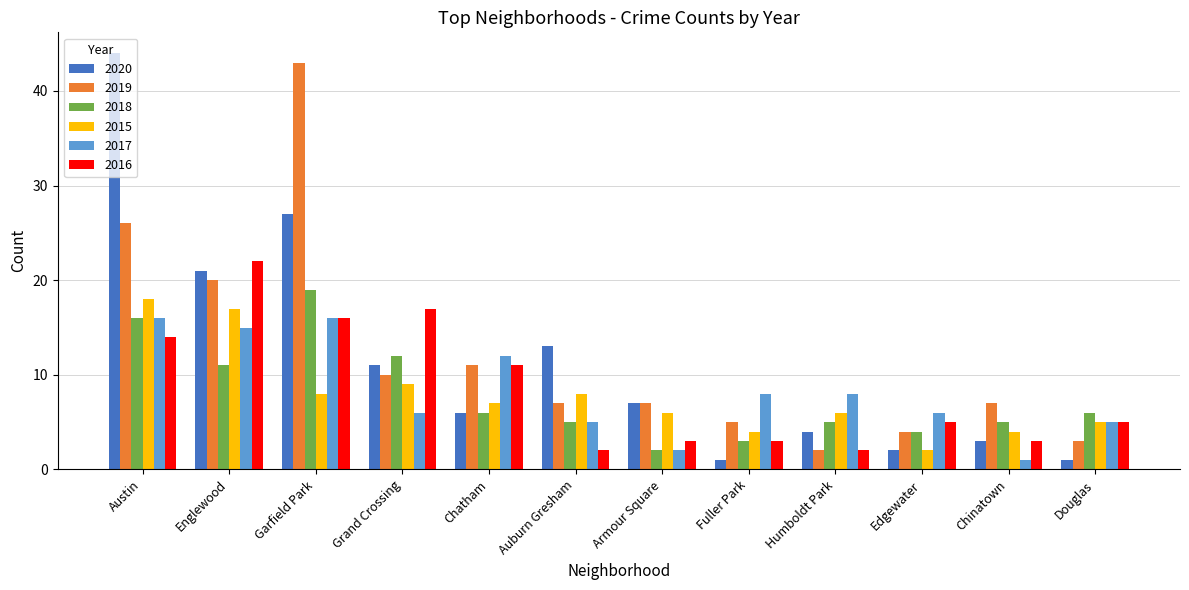

What value does the 2018 series have at Englewood, to the nearest 10?

10